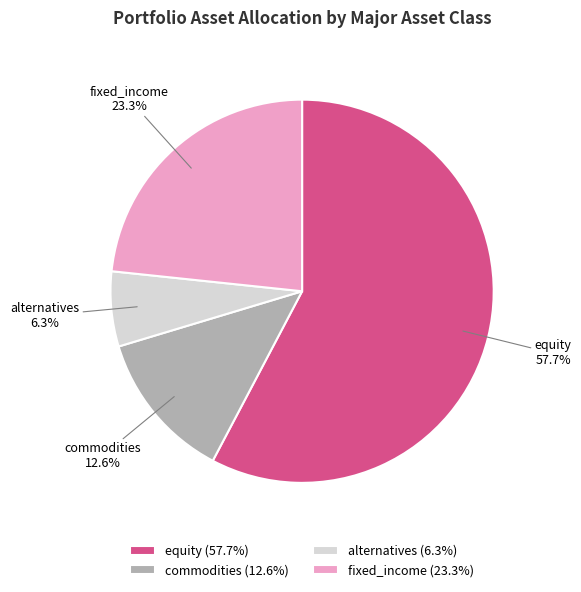

What percentage is NOT represented by fixed_income?

76.7%